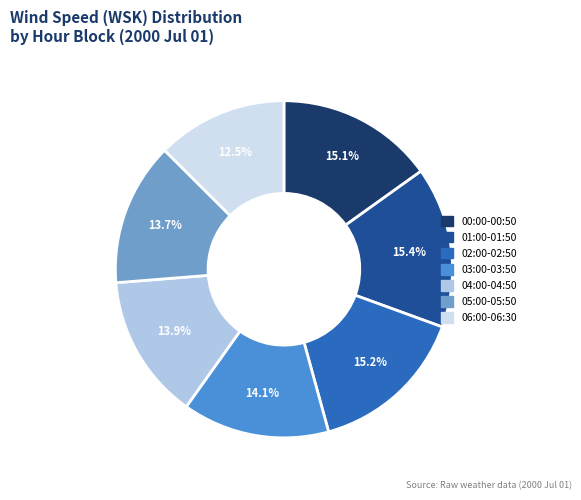

How many segments does this pie chart have?

7